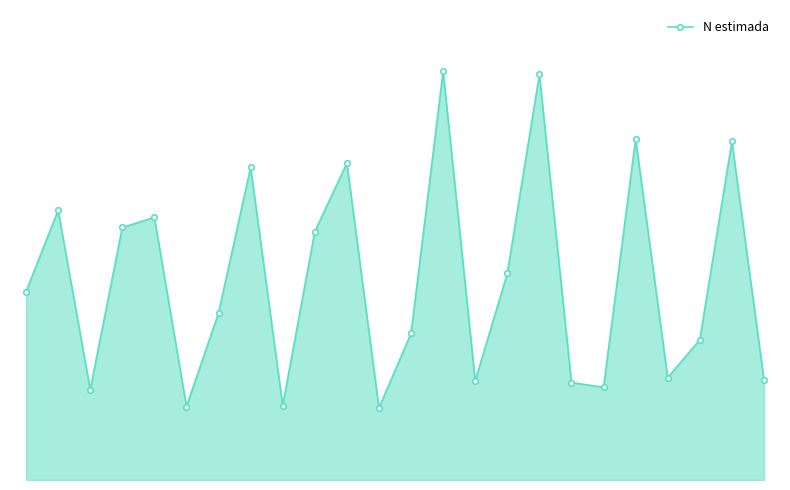

Reading left to right, what are all the values shown in this chart?

764414	1094678	366774	1024877	1065588	298247	678227	1268722	302326	1008217	1285616	292464	595175	1658595	402174	838446	1645758	395514	376421	1383791	415344	569337	1374046	406122